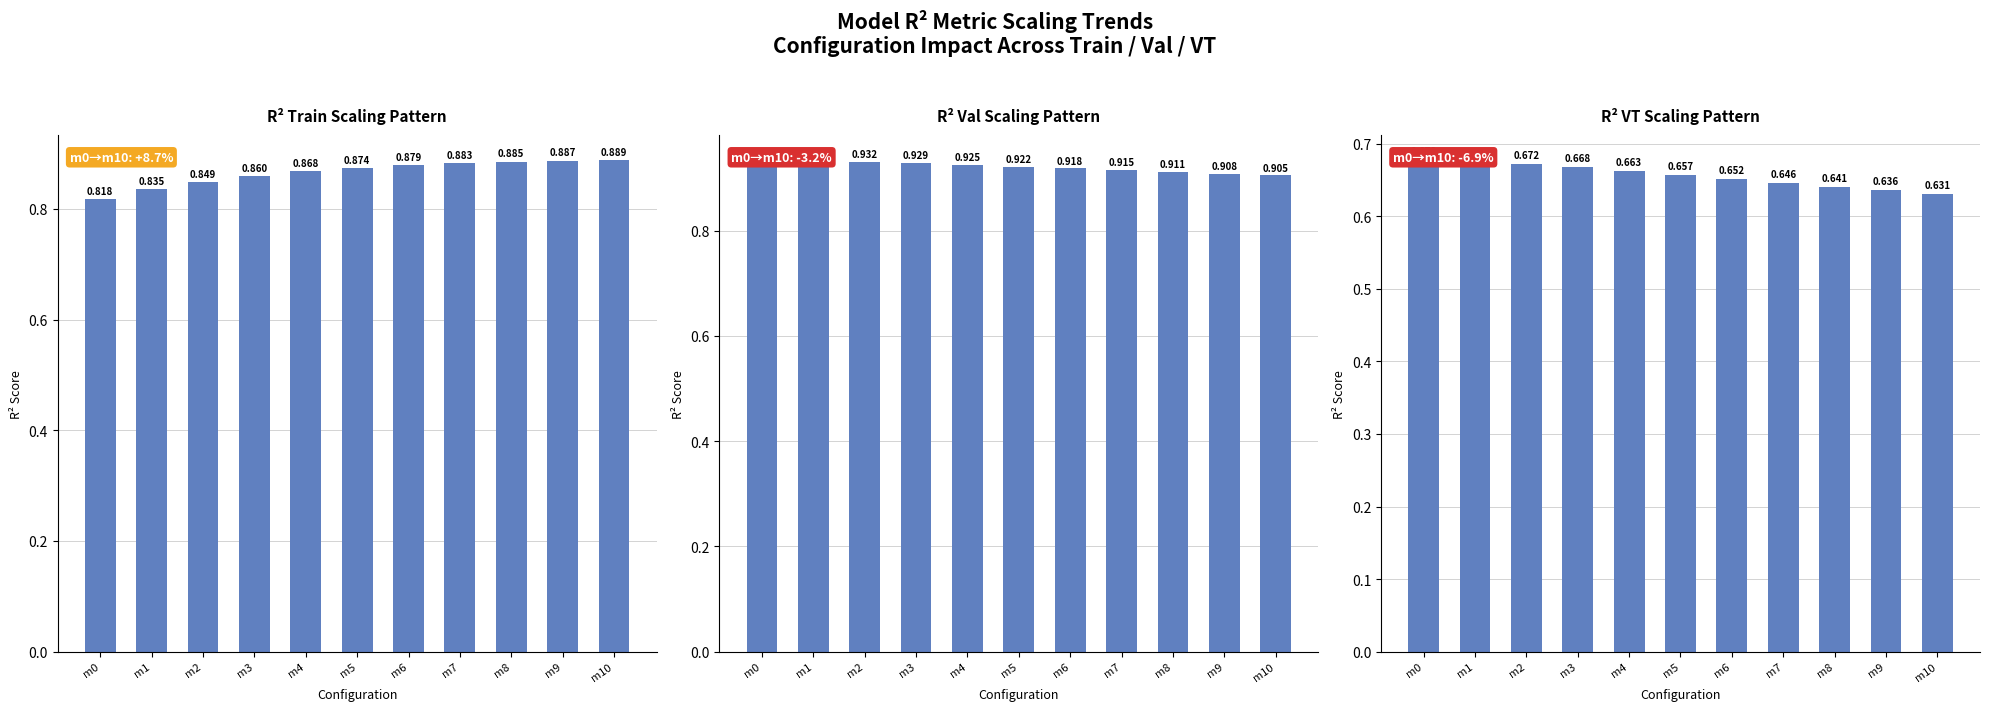

Which category has the lowest value in the R² Val Scaling Pattern series?

m10